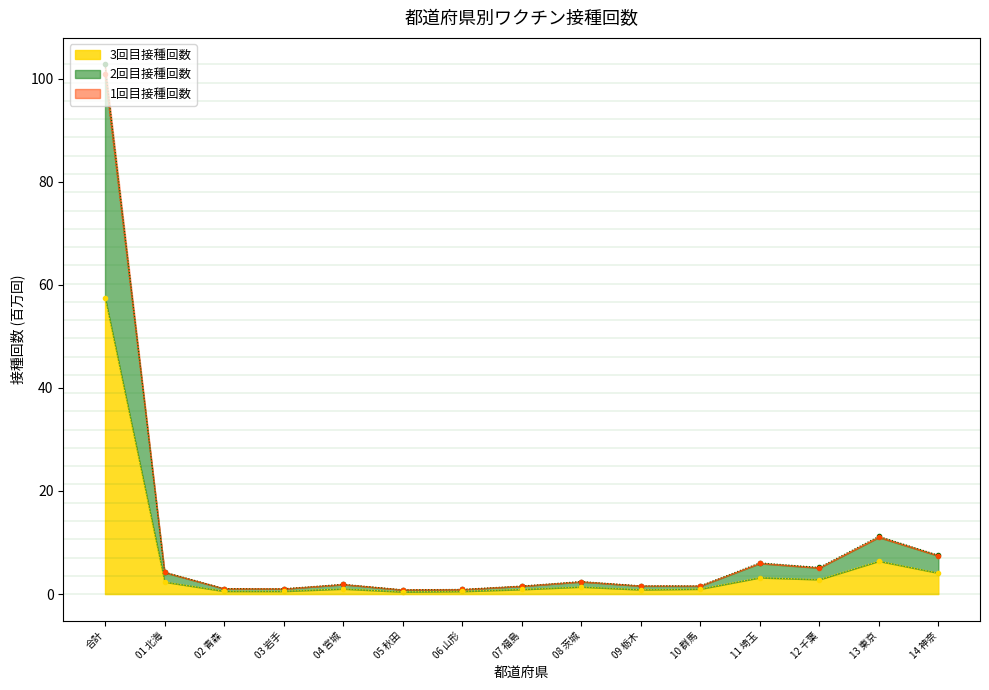

Which series has the largest total across all categories?

1回目接種回数